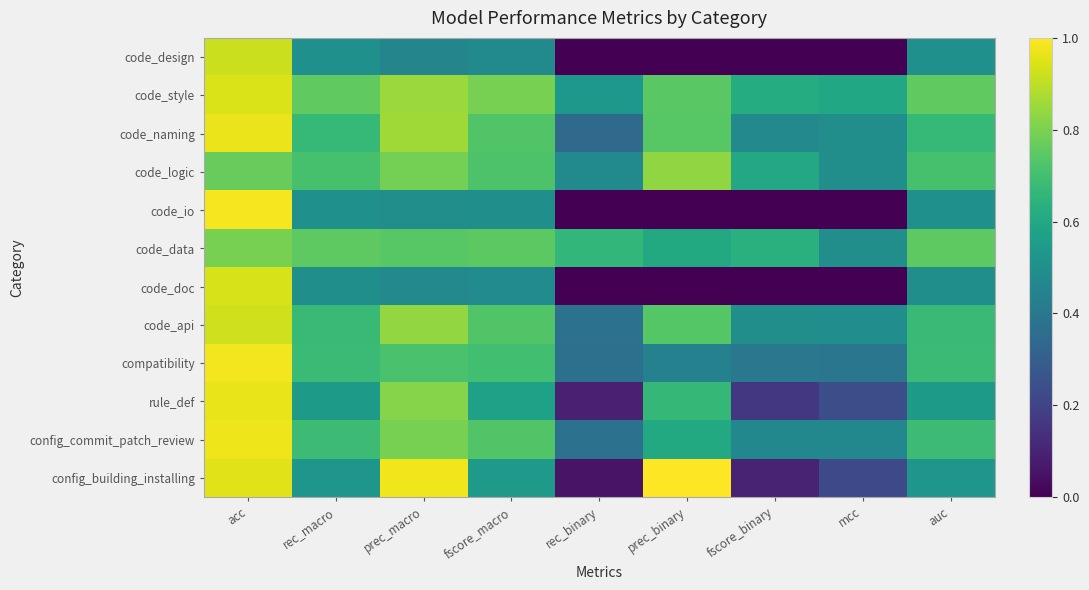

Which category has the lowest value across all series?

mcc